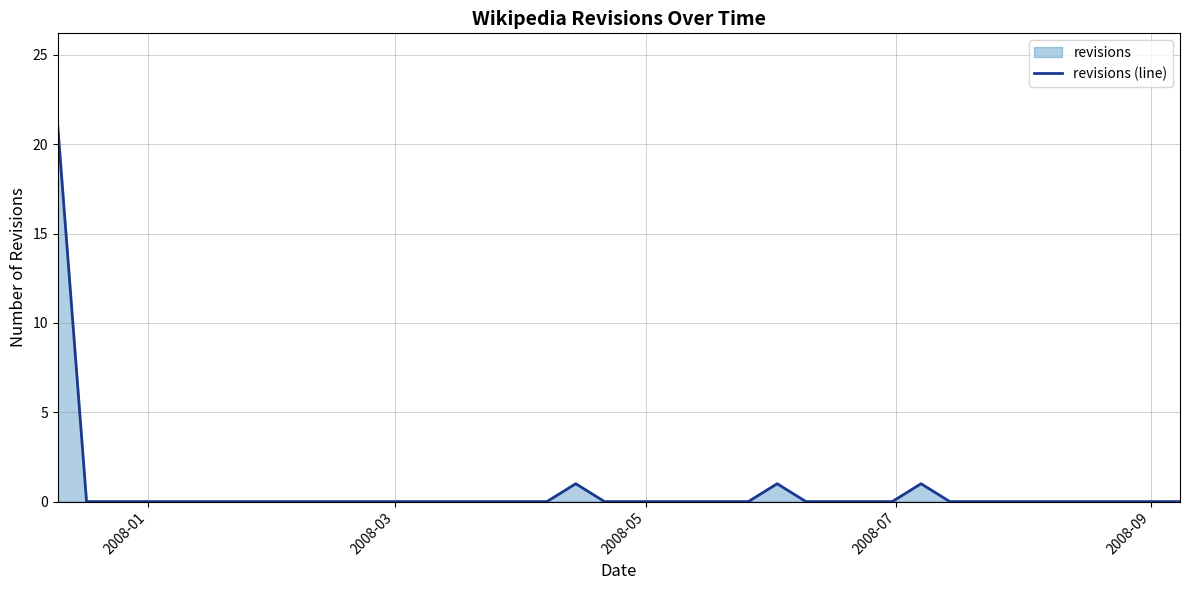

What is the maximum value shown in the chart?

21